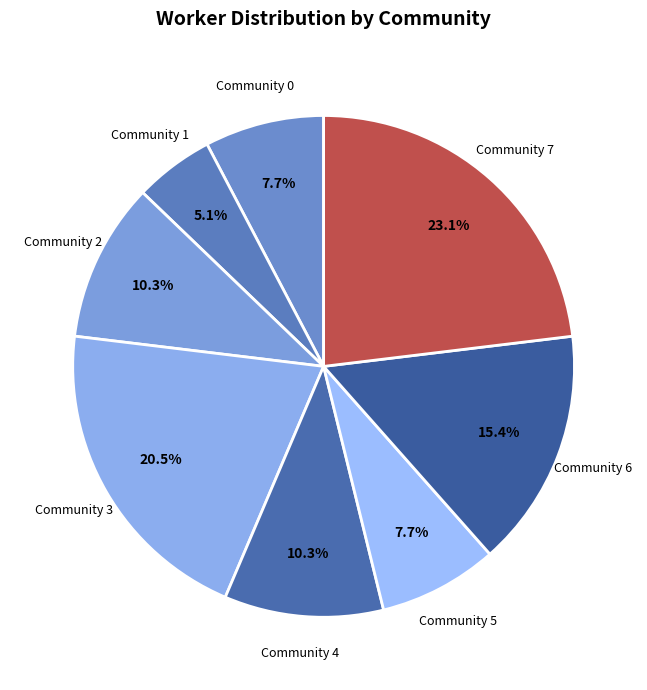

What portion of the pie excludes Community 1?

94.9%